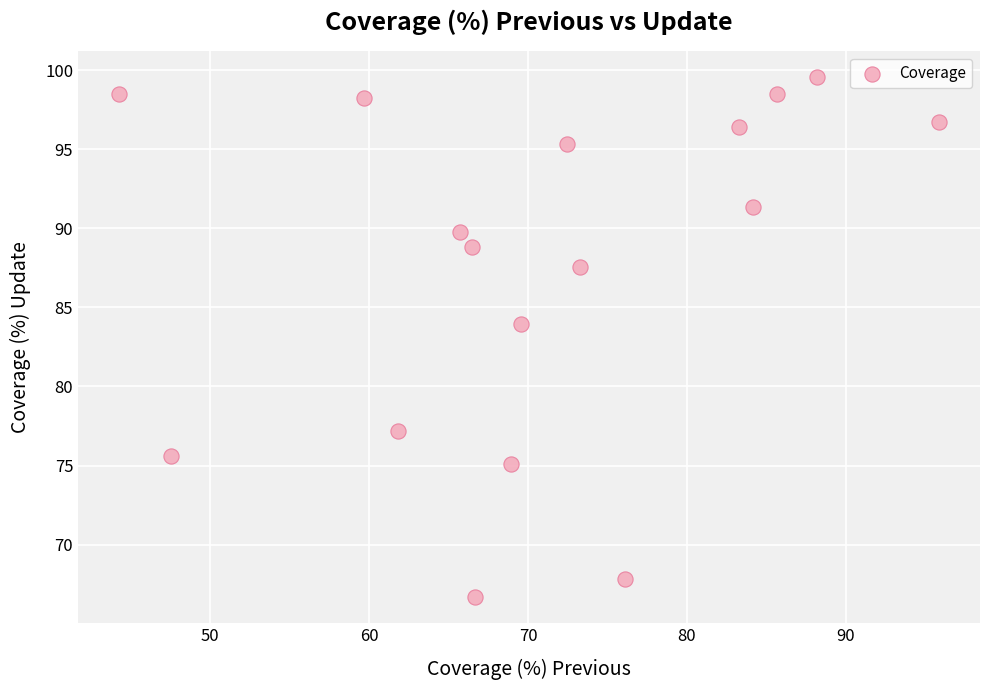

What is the range of X values (max minus min)?

51.6